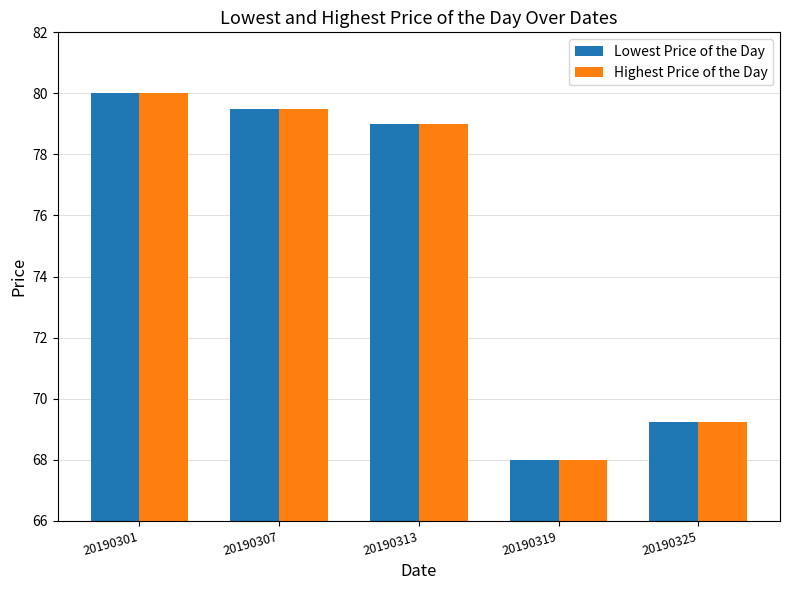

What is the value of the Highest Price of the Day bar at the 2nd from the left?

79.5